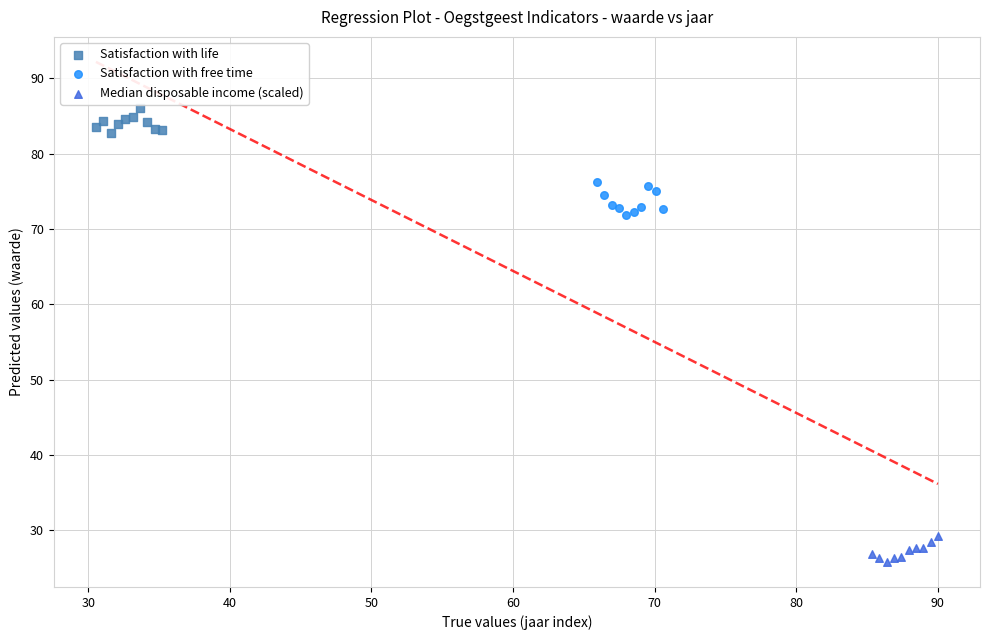

Which series has the largest Y range (max minus min)?

Satisfaction with free time